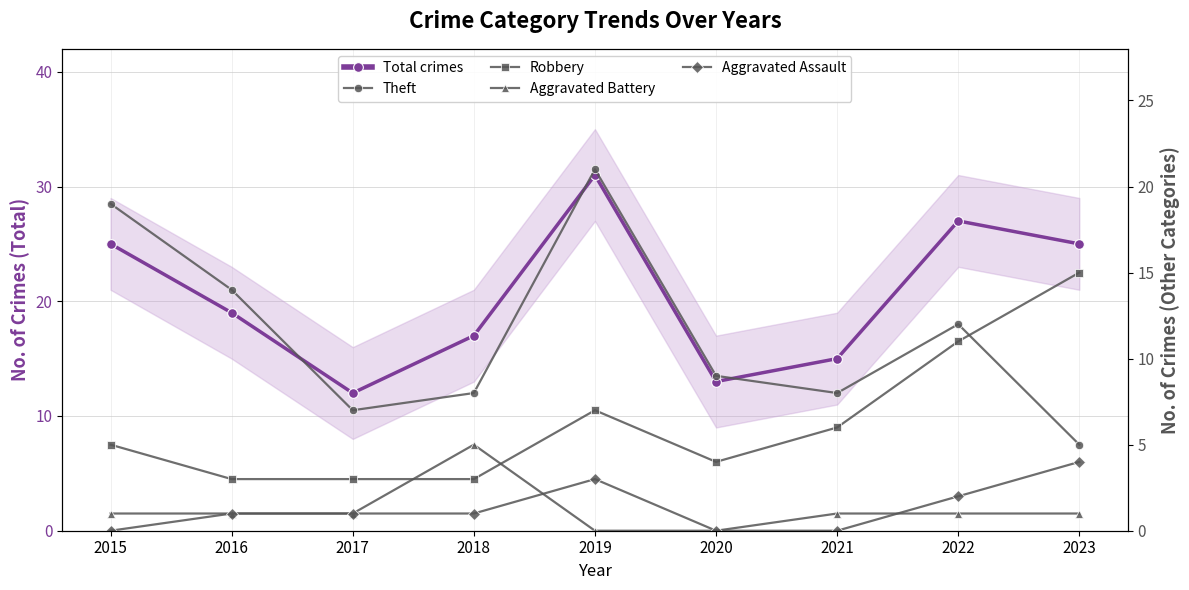

True or false: Aggravated Assault and Theft cross at least once.

False